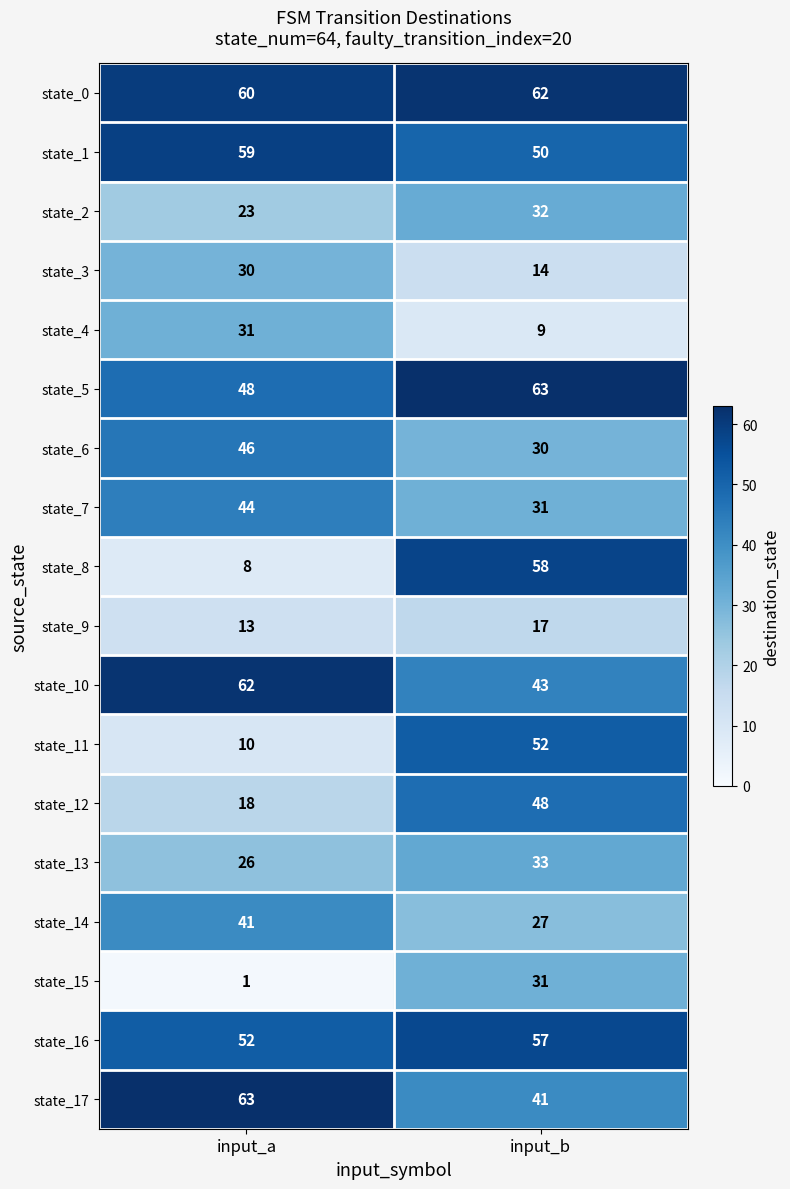

Read the state_16 value at input_a.

52